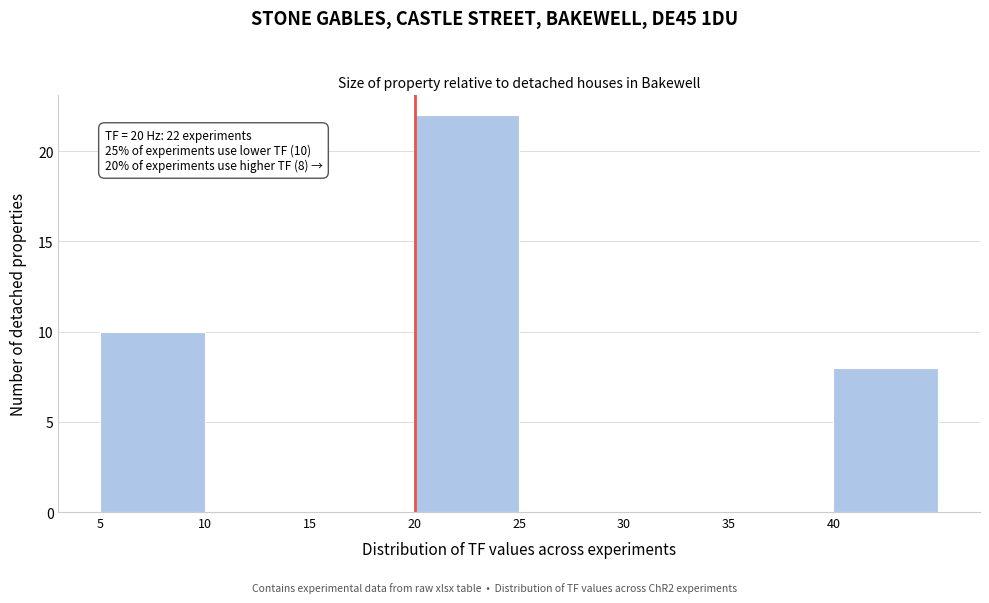

Which range on the x-axis has the tallest bar?

20 to 25